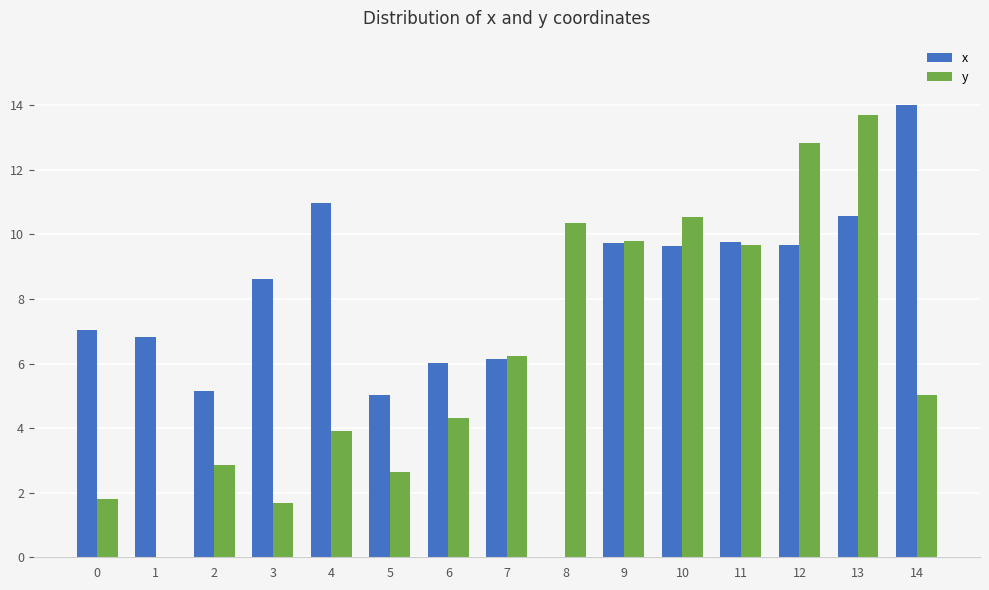

Is it true that x equals 13.1 at 10?

False